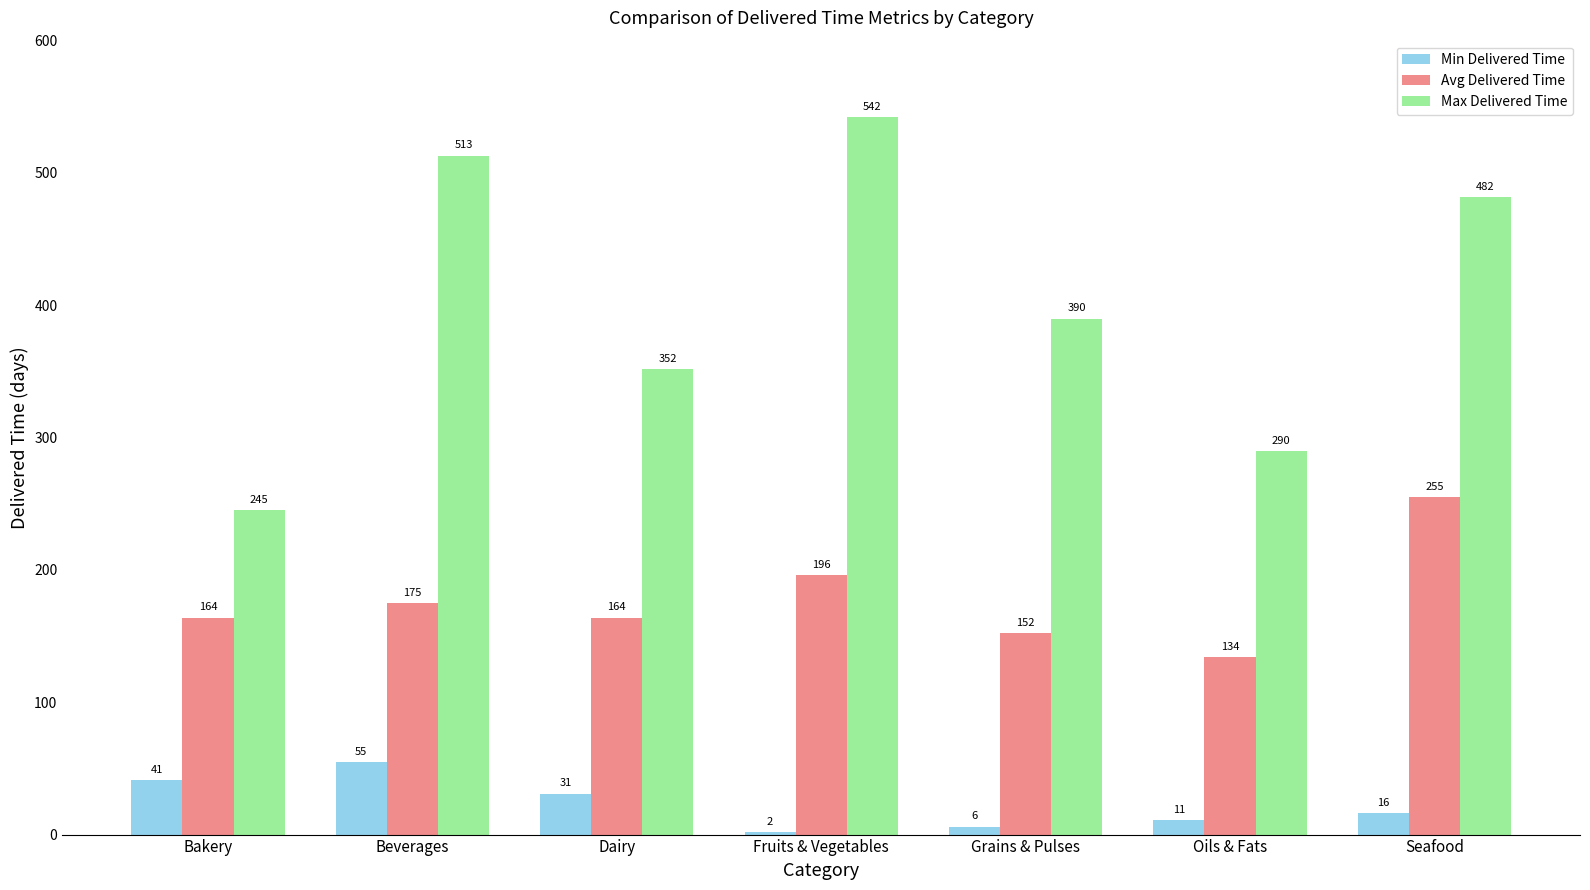

What are all the series names shown in the legend?

Min Delivered Time, Avg Delivered Time, Max Delivered Time